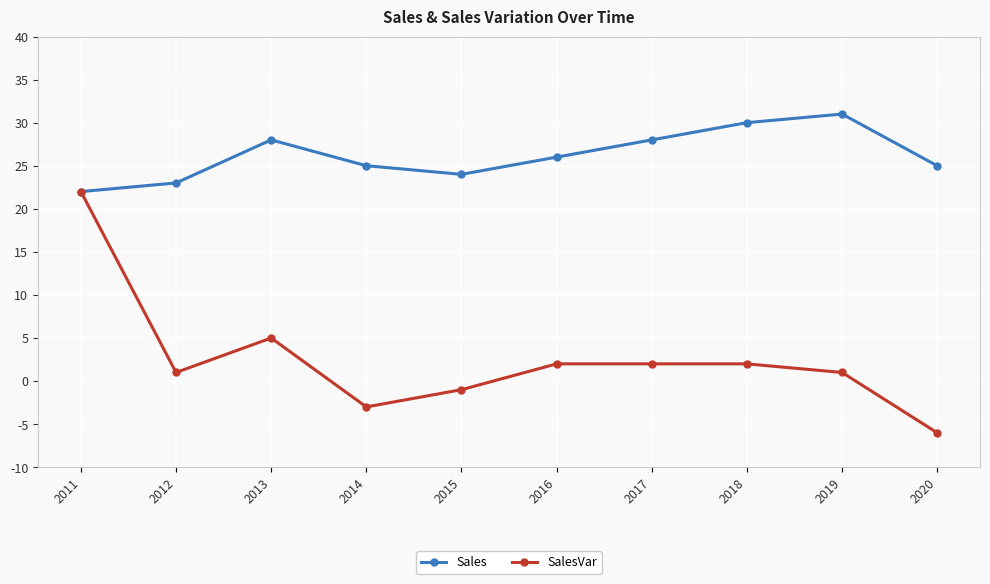

Reading left to right, list all the values displayed in this chart.

Sales: 2011=22	2012=23	2013=28	2014=25	2015=24	2016=26	2017=28	2018=30	2019=31	2020=25
SalesVar: 2011=22	2012=1	2013=5	2014=-3	2015=-1	2016=2	2017=2	2018=2	2019=1	2020=-6